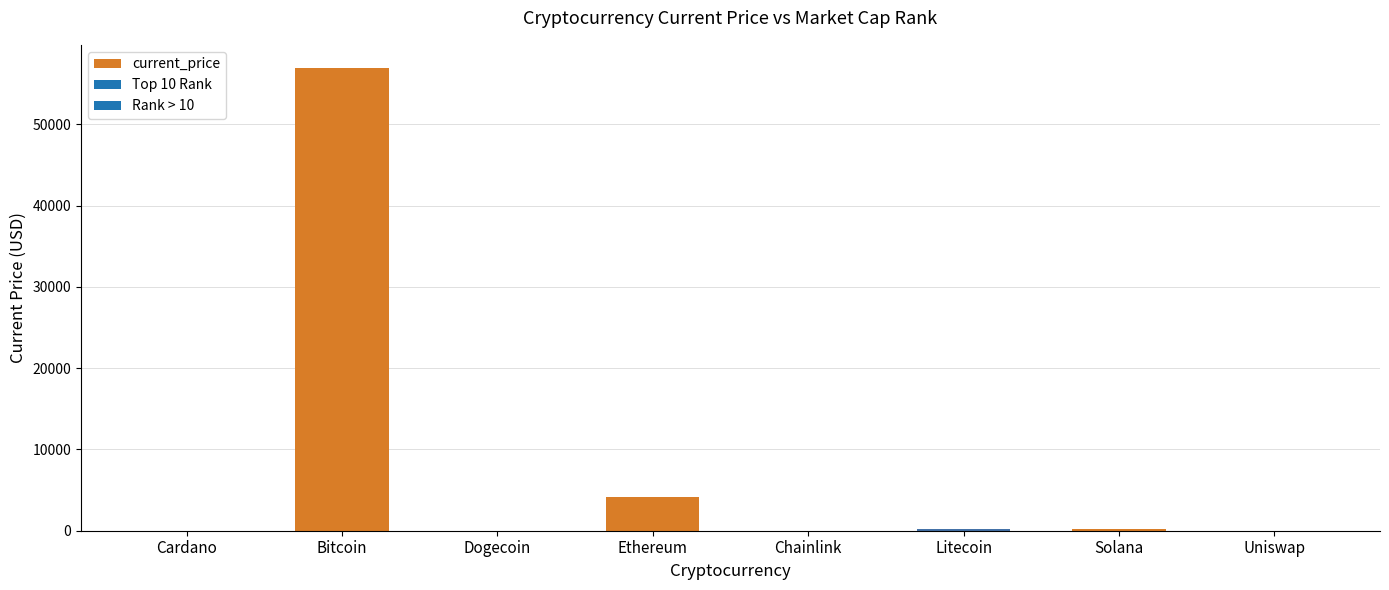

At which label is the value closest to 28465?

Ethereum